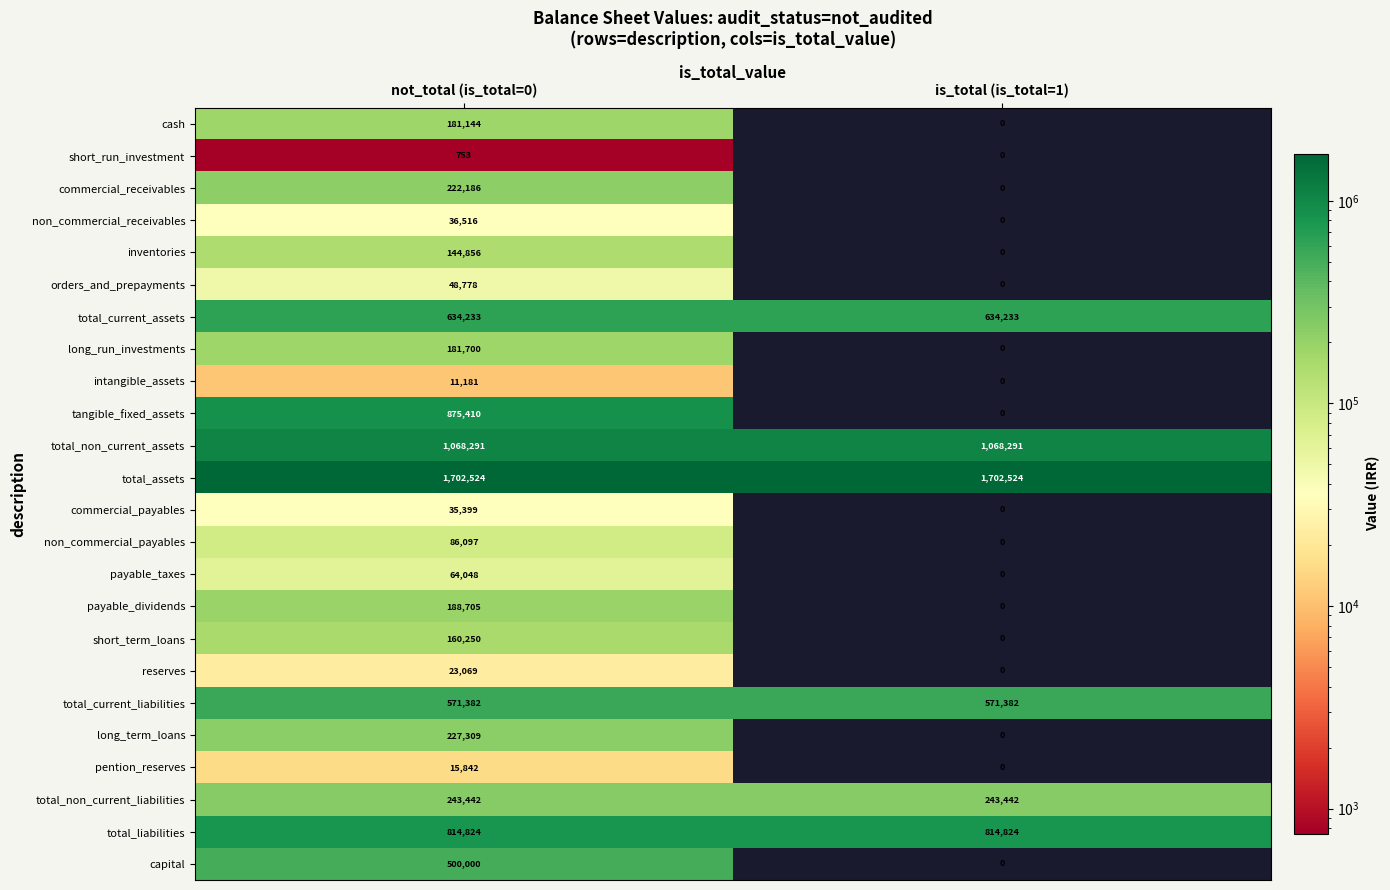

Which series has the widest spread of values?

tangible_fixed_assets